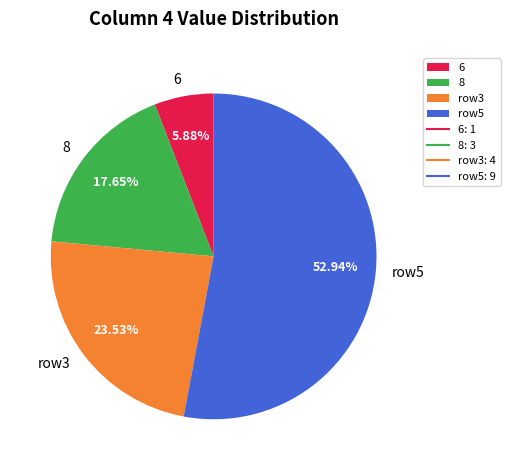

Rank the categories by value from highest to lowest.

row5, row3, 8, 6